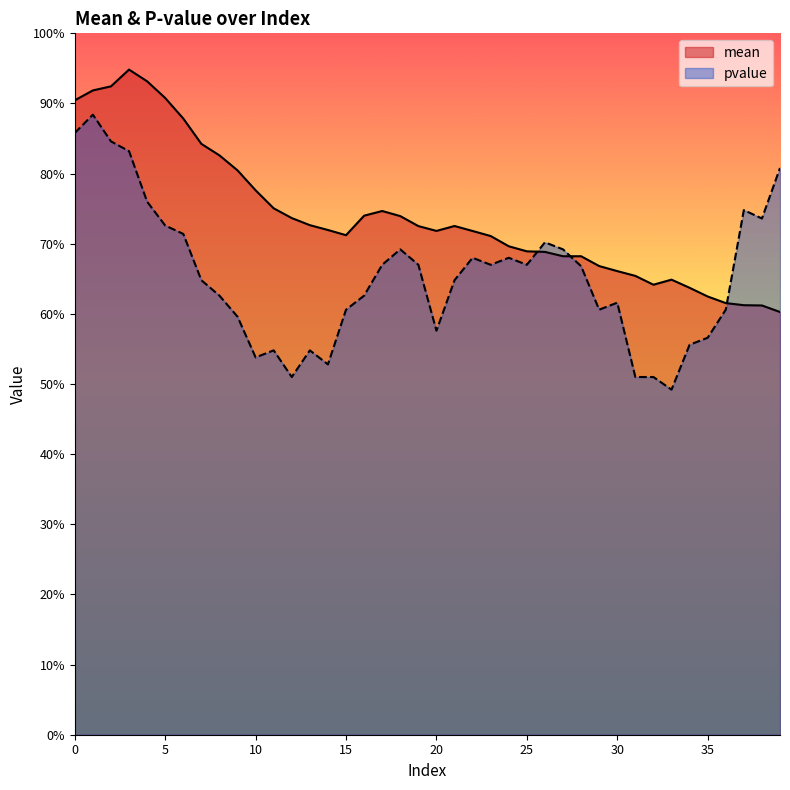

Which category has the lowest value across all series?

33